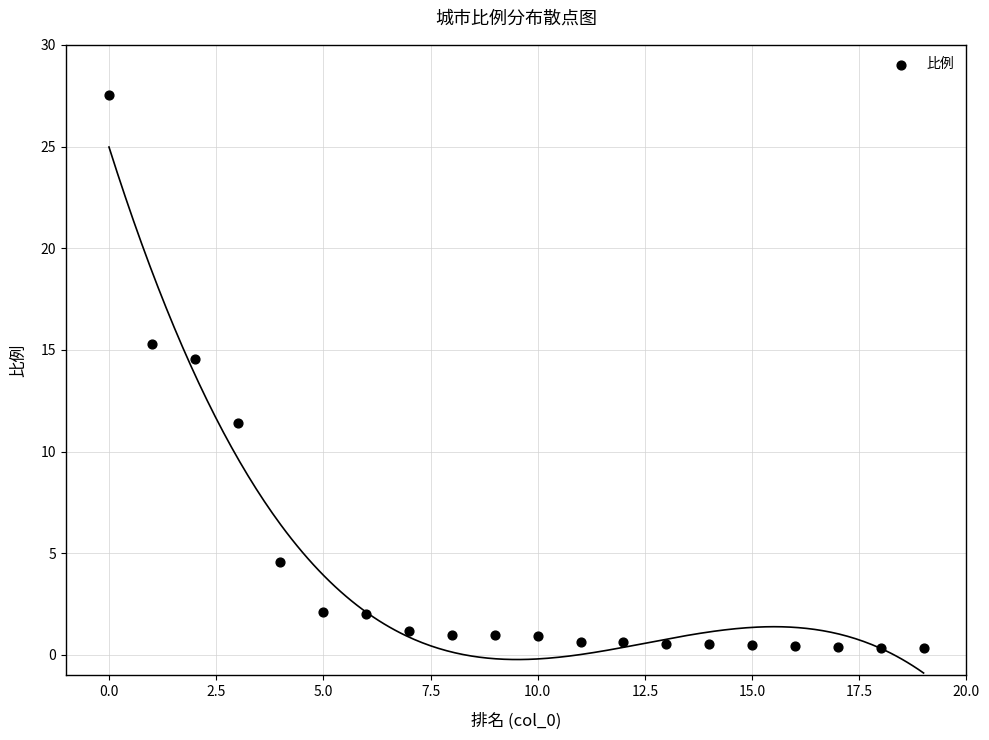

What is the range of Y values (max minus min)?

27.2